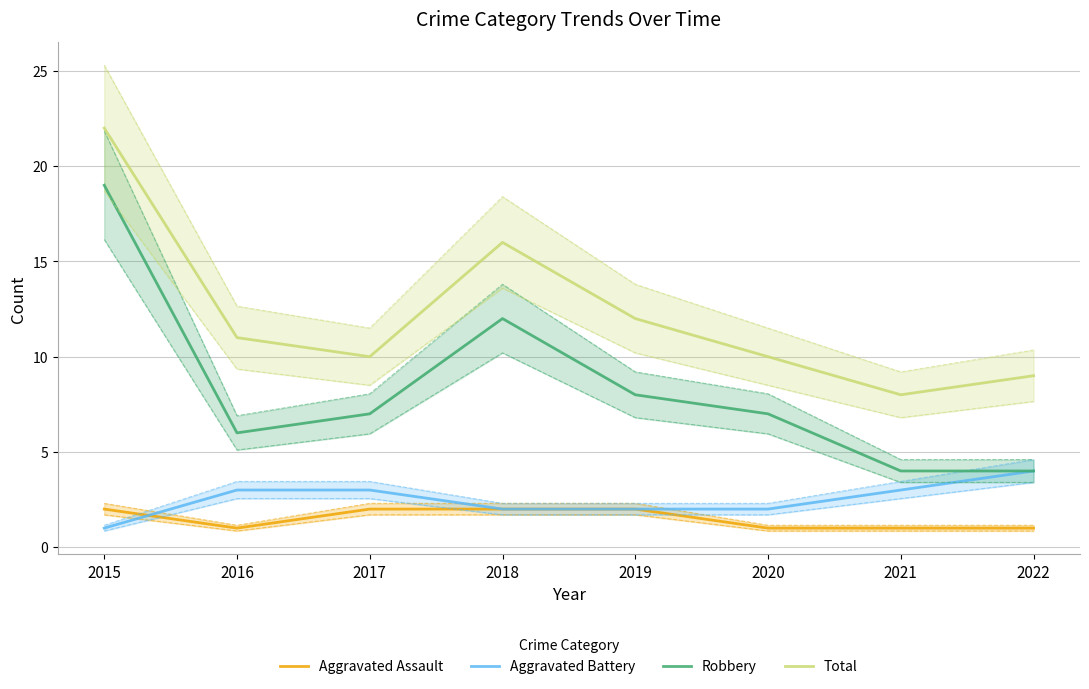

Rank the series by their maximum value, from lowest to highest.

Aggravated Assault, Aggravated Battery, Robbery, Total